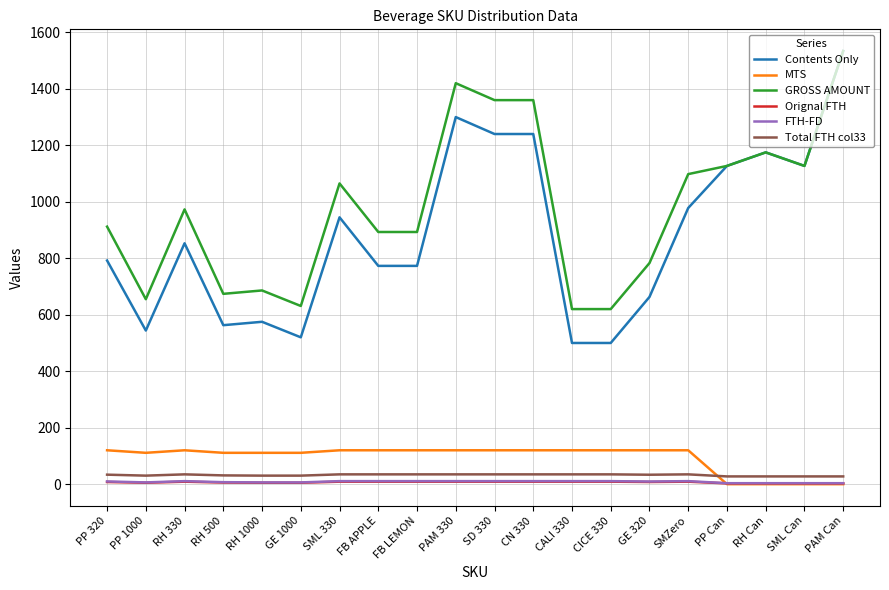

What are all the series names shown in the legend?

Contents Only, MTS, GROSS AMOUNT, Orignal FTH, FTH-FD, Total FTH col33